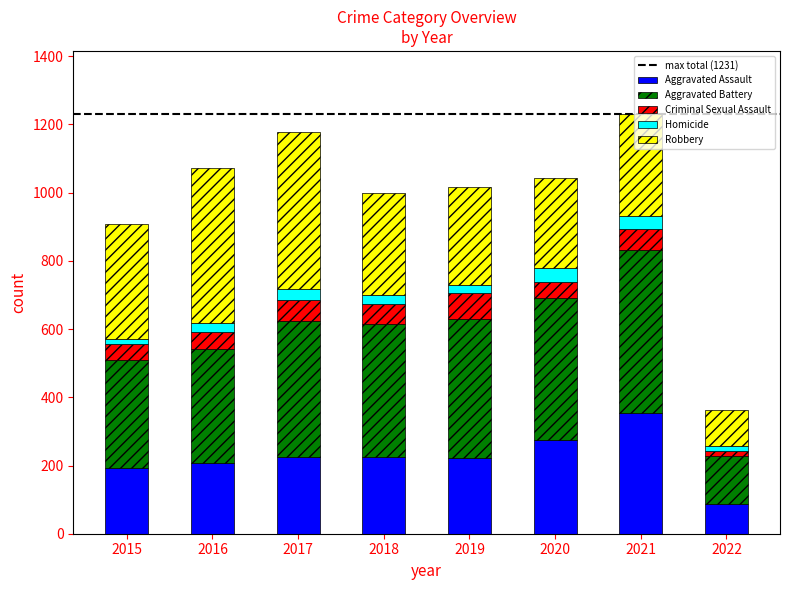

Which category has the highest value in the Aggravated Assault series?

2021